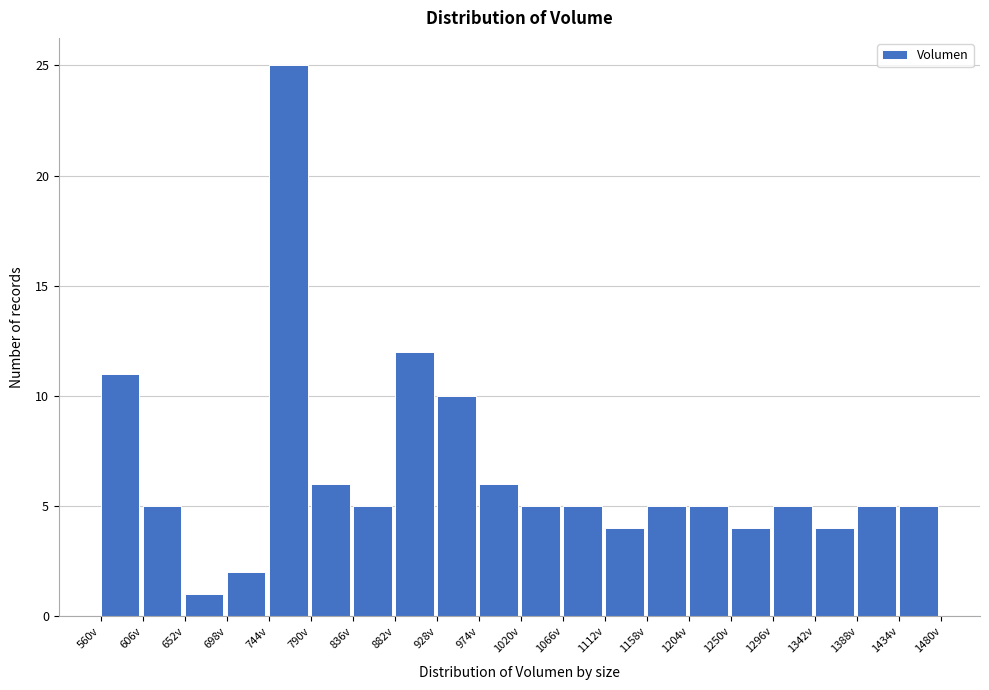

Reading left to right, list every bar in this chart as the range it spans on the x-axis followed by its height. Neither the bar edges nor the heights are printed on the chart, so give them approximately, as read against the axes.

560 to 605: 11
605 to 650: 5
650 to 700: 1
700 to 745: 2
745 to 790: 25
790 to 835: 6
835 to 880: 5
880 to 930: 12
930 to 975: 10
975 to 1020: 6
1020 to 1065: 5
1065 to 1115: 5
1115 to 1160: 4
1160 to 1205: 5
1205 to 1250: 5
1250 to 1295: 4
1295 to 1345: 5
1345 to 1390: 4
1390 to 1435: 5
1435 to 1480: 5